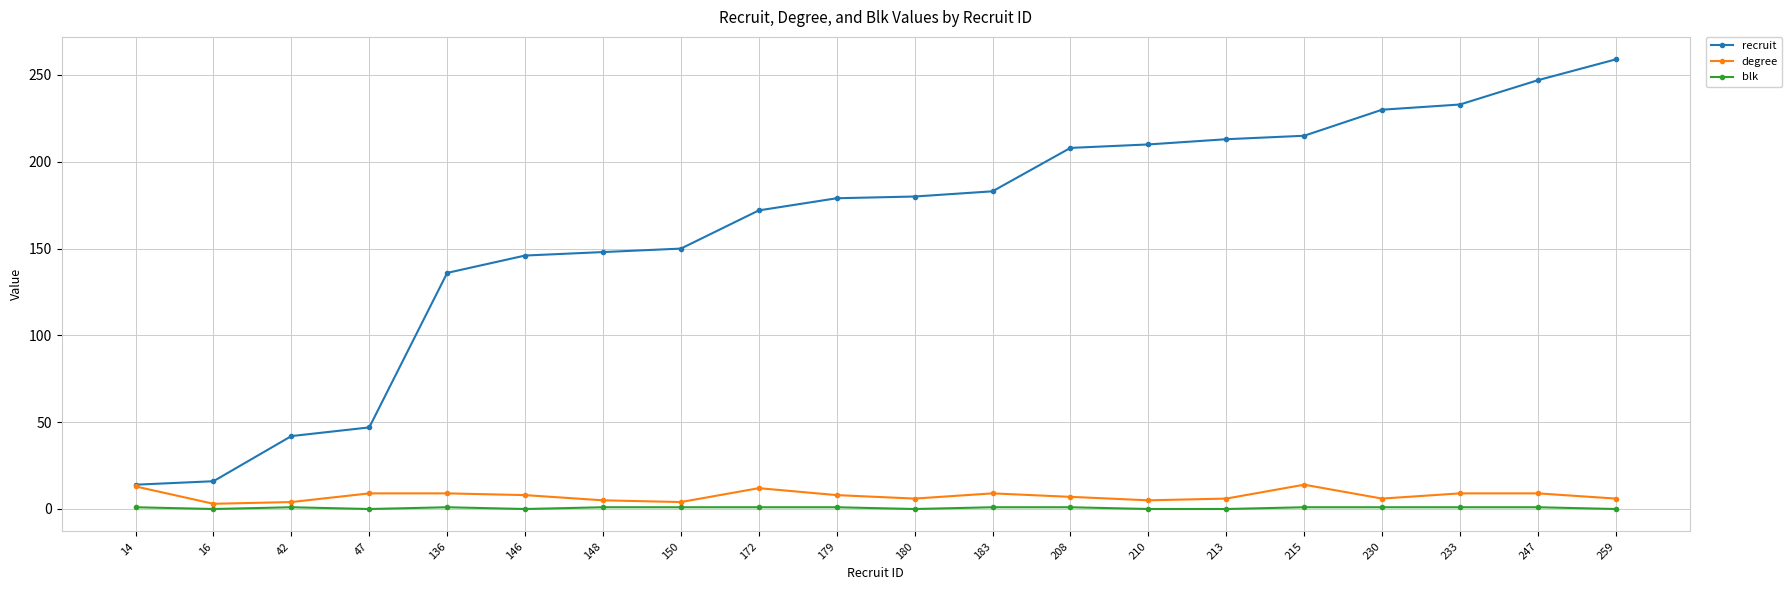

Which label corresponds to the largest value in the chart?

259